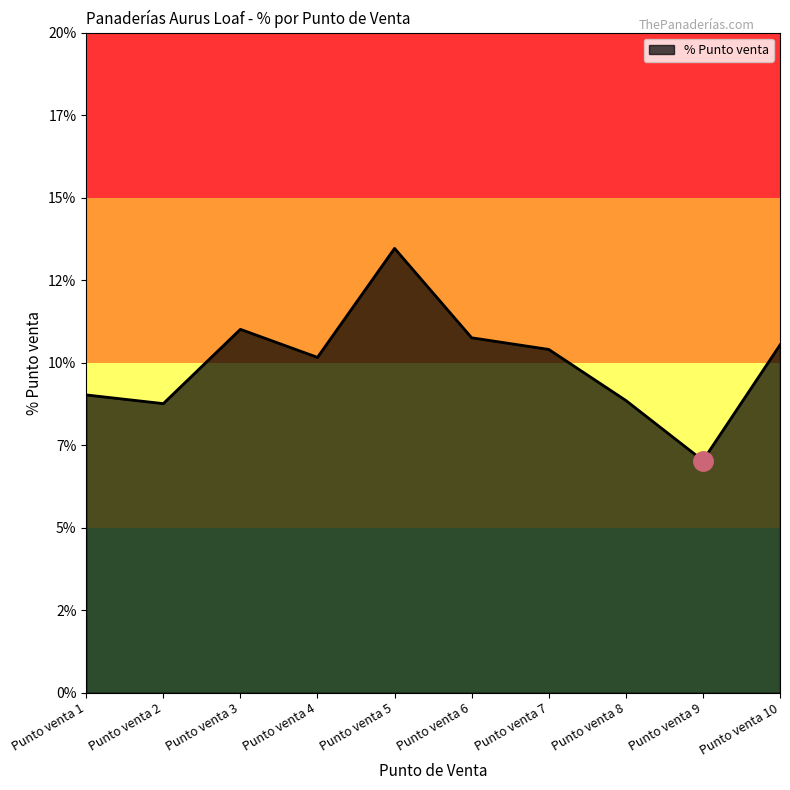

Between Punto venta 1 and Punto venta 8, which is larger?

Punto venta 1